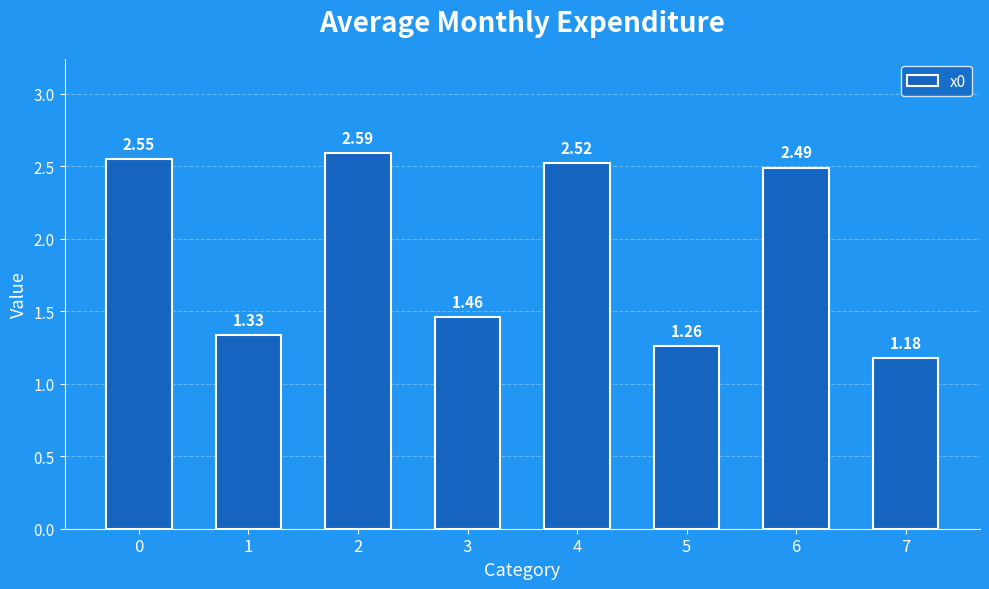

What is the maximum value shown in the chart?

2.6